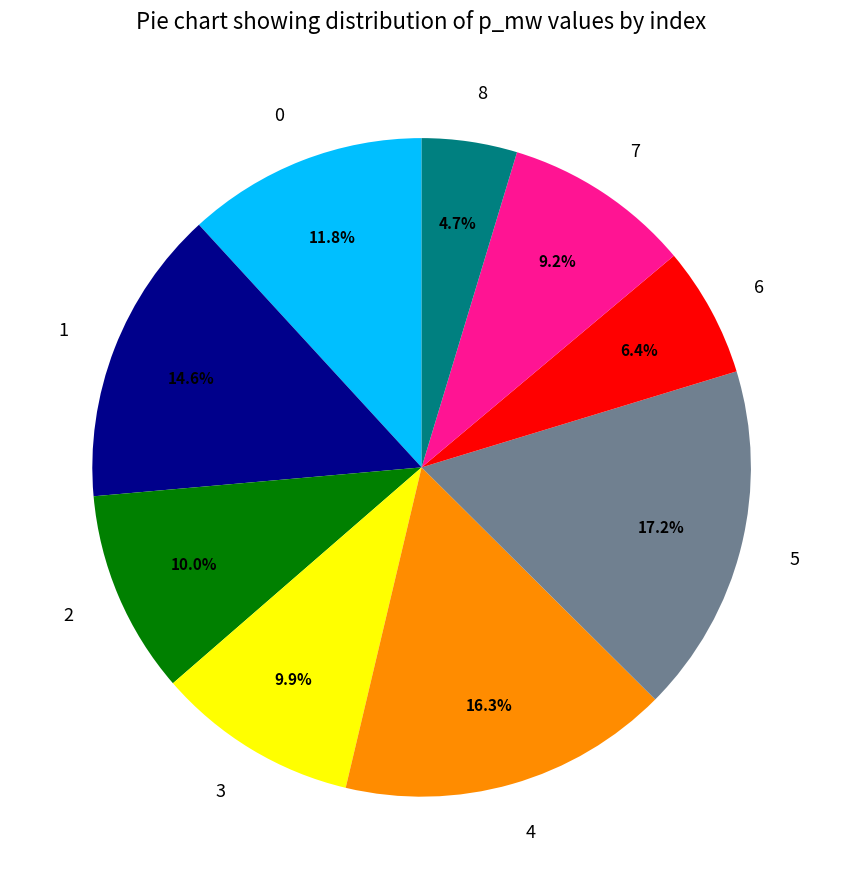

Does 0 represent more than half of the total?

No